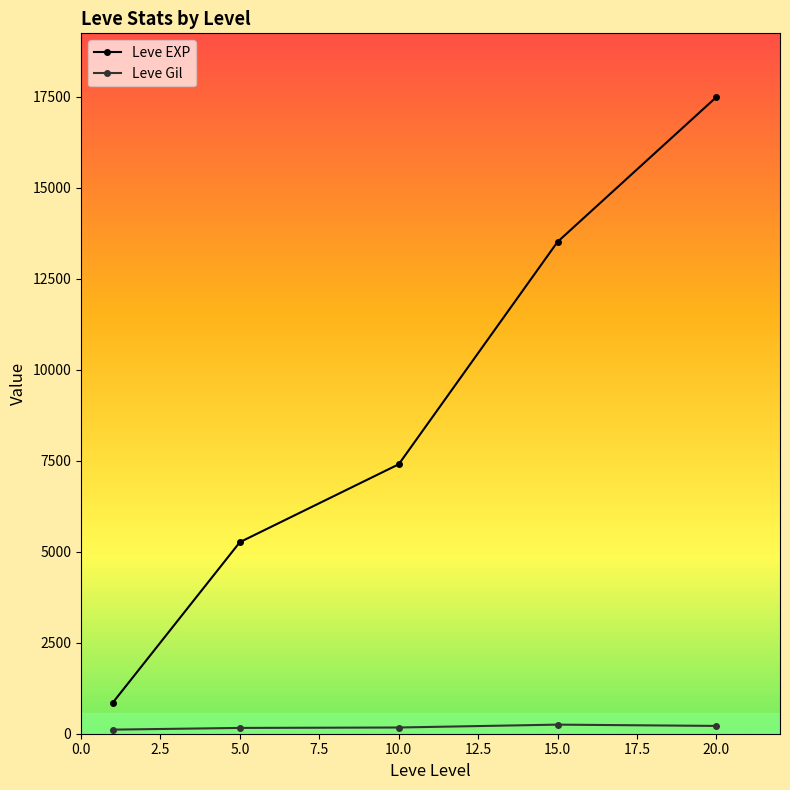

What is the maximum value shown in the chart?

17486.7